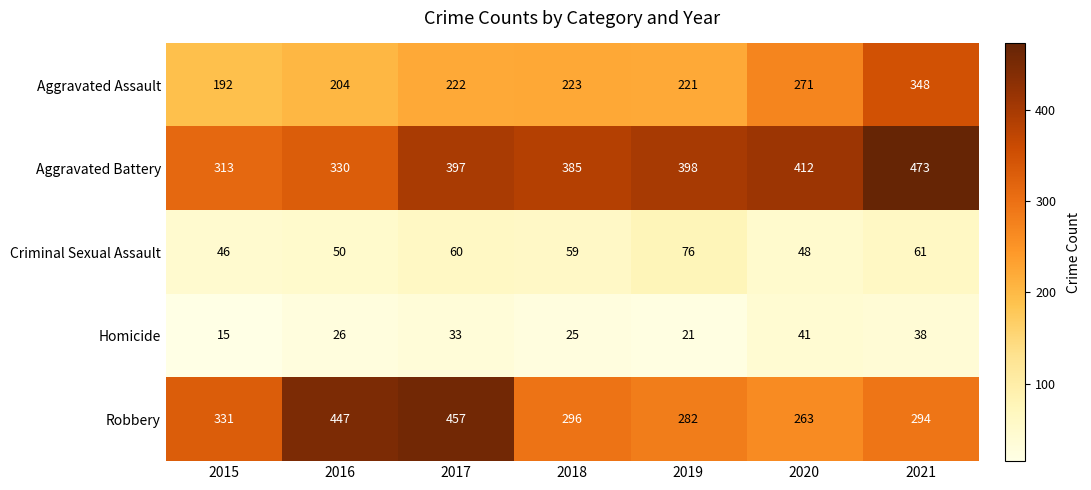

Is the value of Criminal Sexual Assault at 2015 greater than the value of Homicide at 2018?

Yes